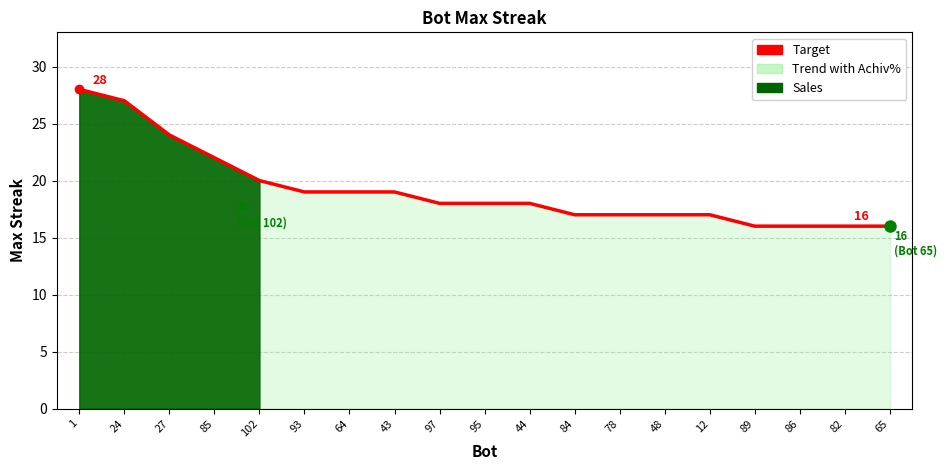

Is it true that the value at 93 is 28?

False